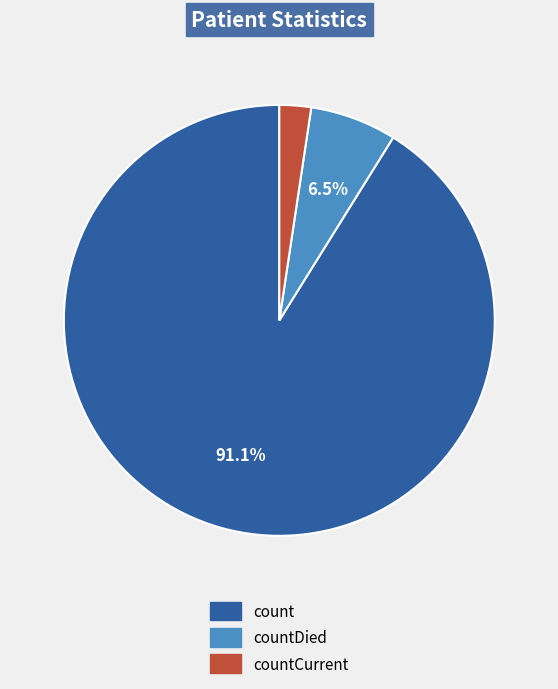

Is it true that countDied is 15% of the pie?

False